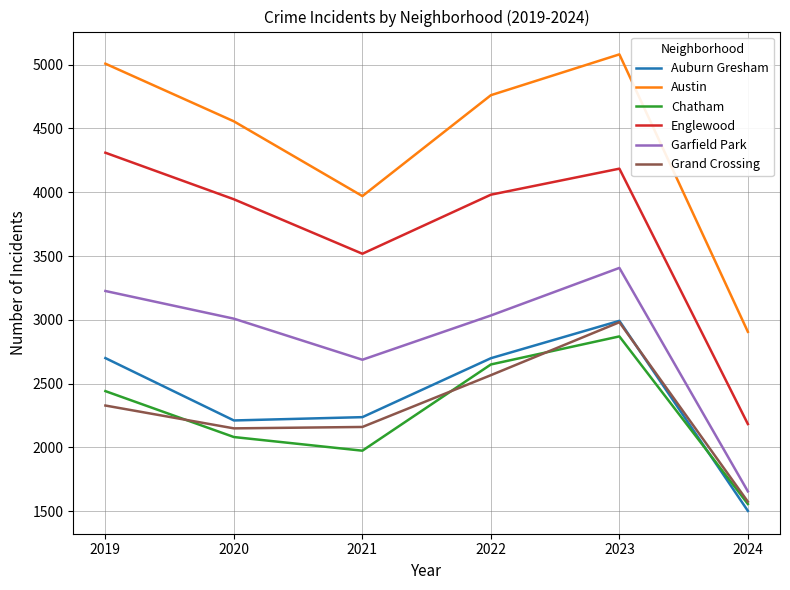

Does the chart have visible grid lines?

Yes